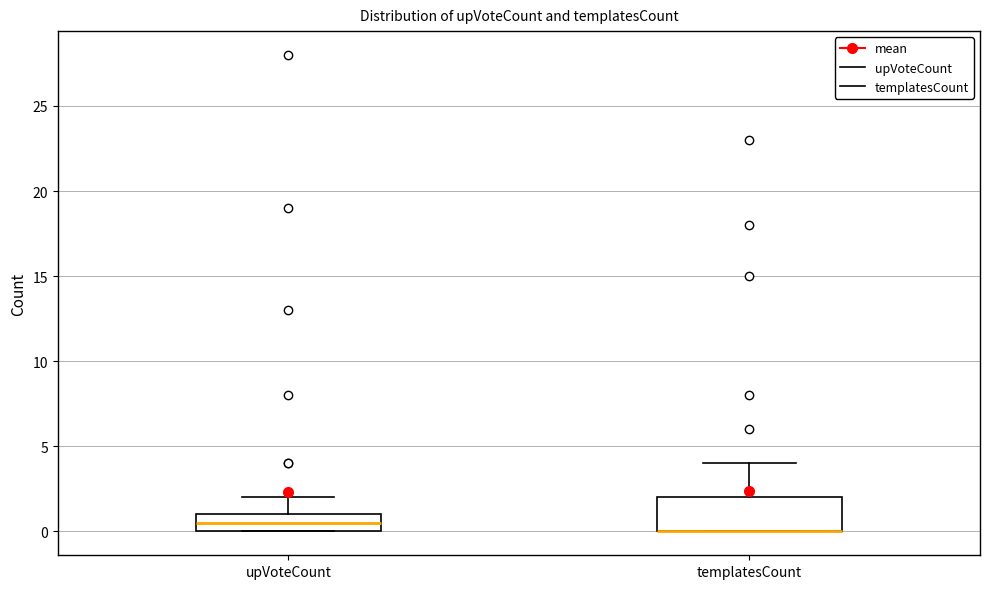

Comparing the boxes themselves (not the whiskers), which one is the tallest?

templatesCount